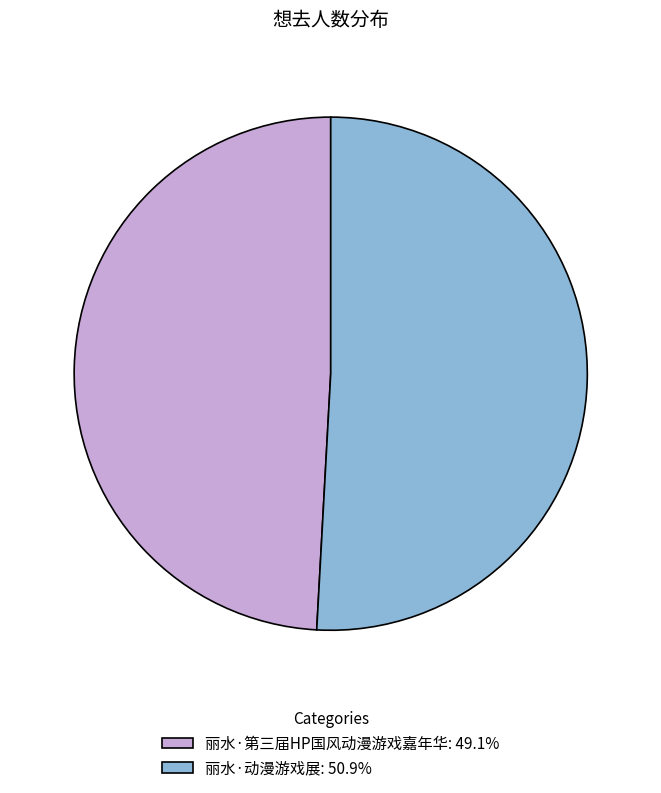

What is the smallest slice in the pie chart?

丽水·第三届HP国风动漫游戏嘉年华